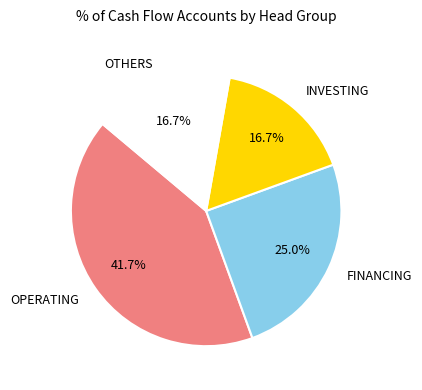

What percentage do OTHERS and FINANCING together represent?

41.7%